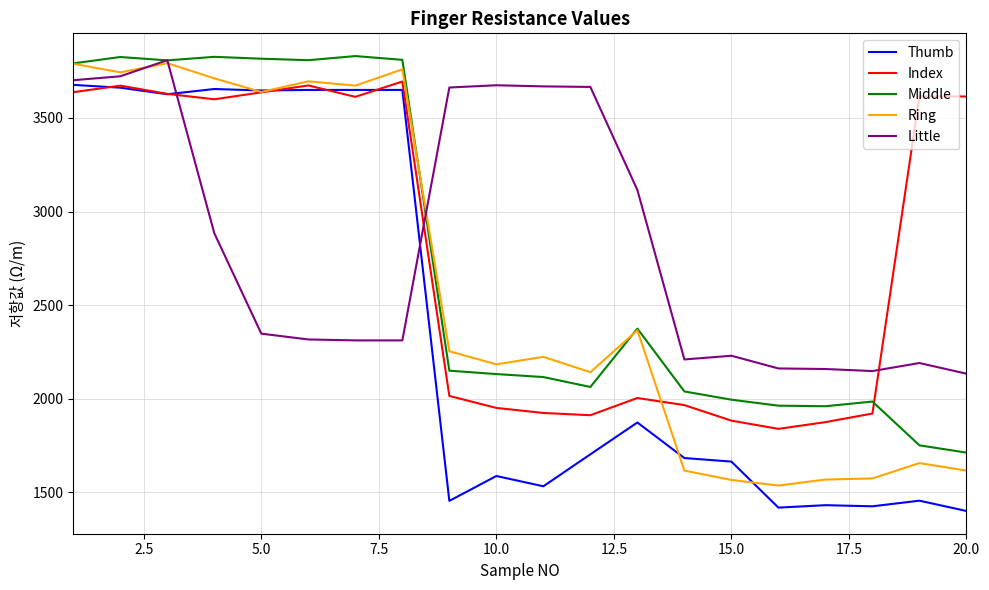

Which series has the largest total across all categories?

Little